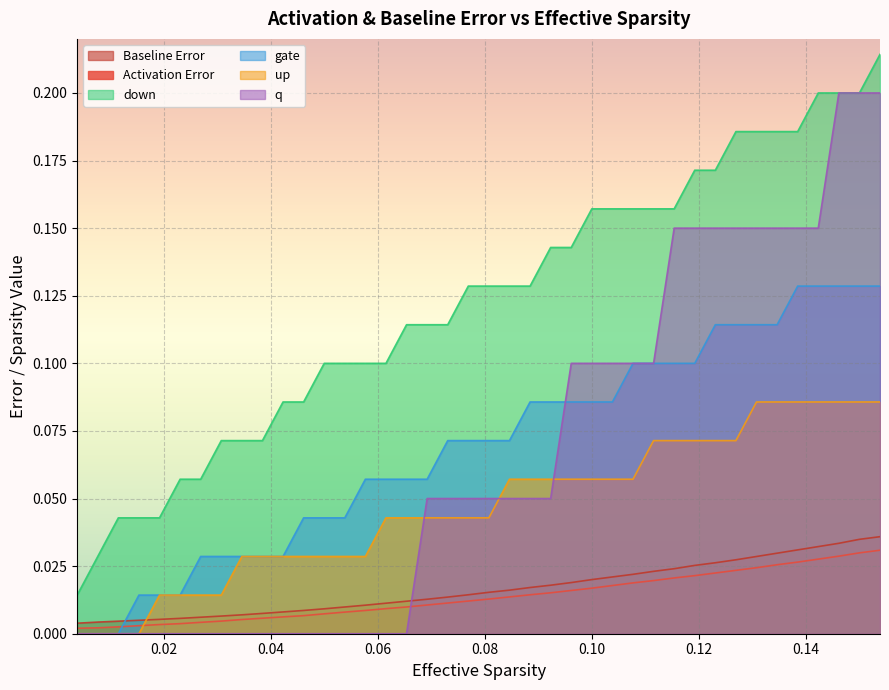

Which series has the largest total across all categories?

down